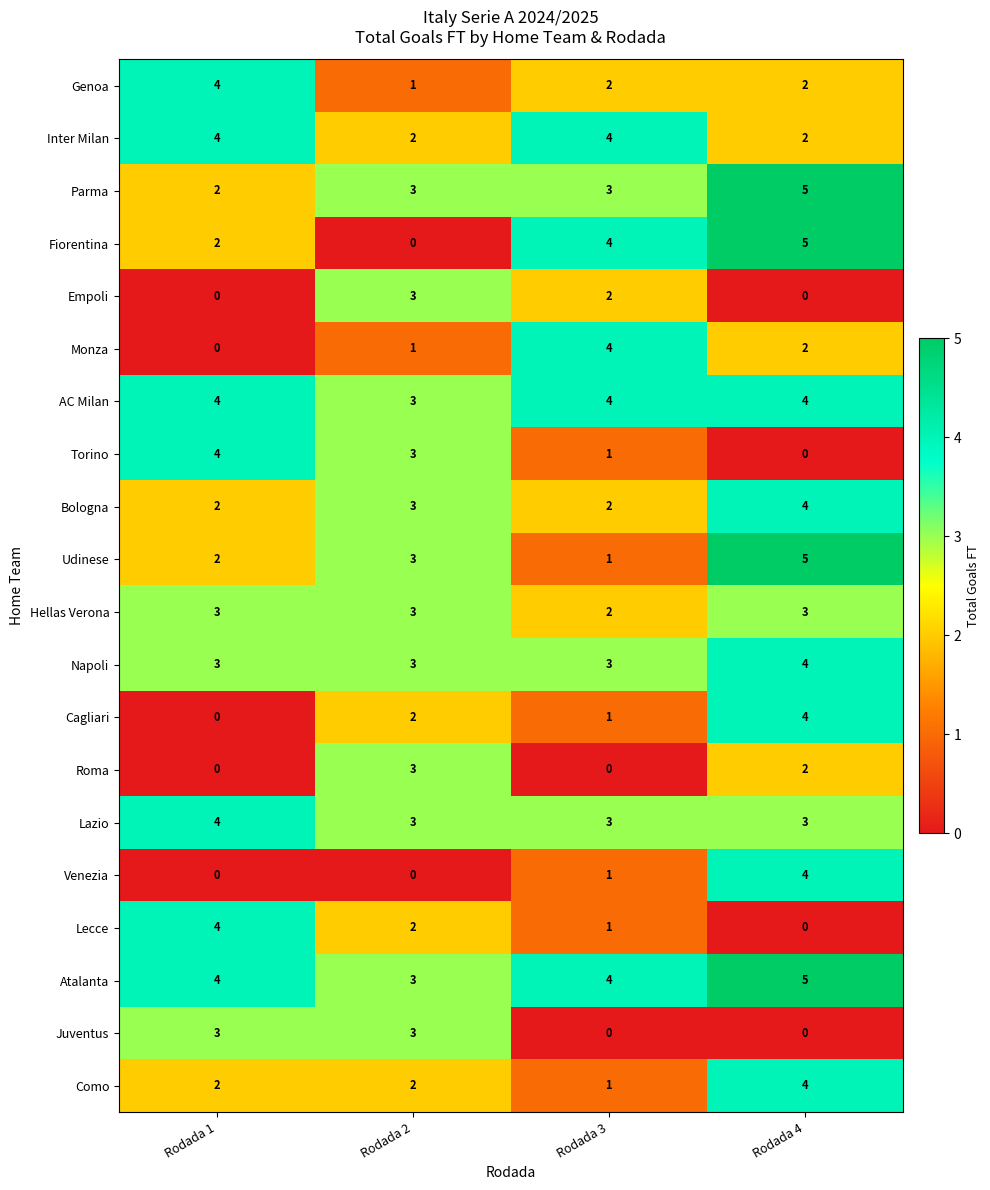

What is the total value across all series at Rodada 4?

58